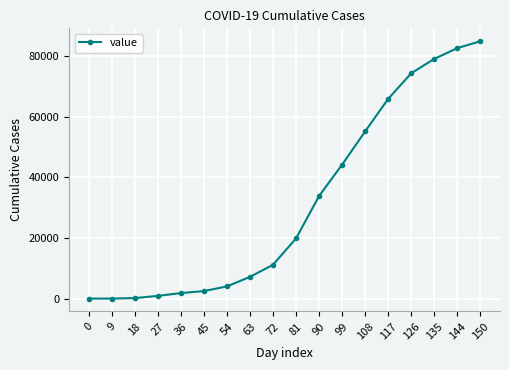

What is the sum of all values?

567474